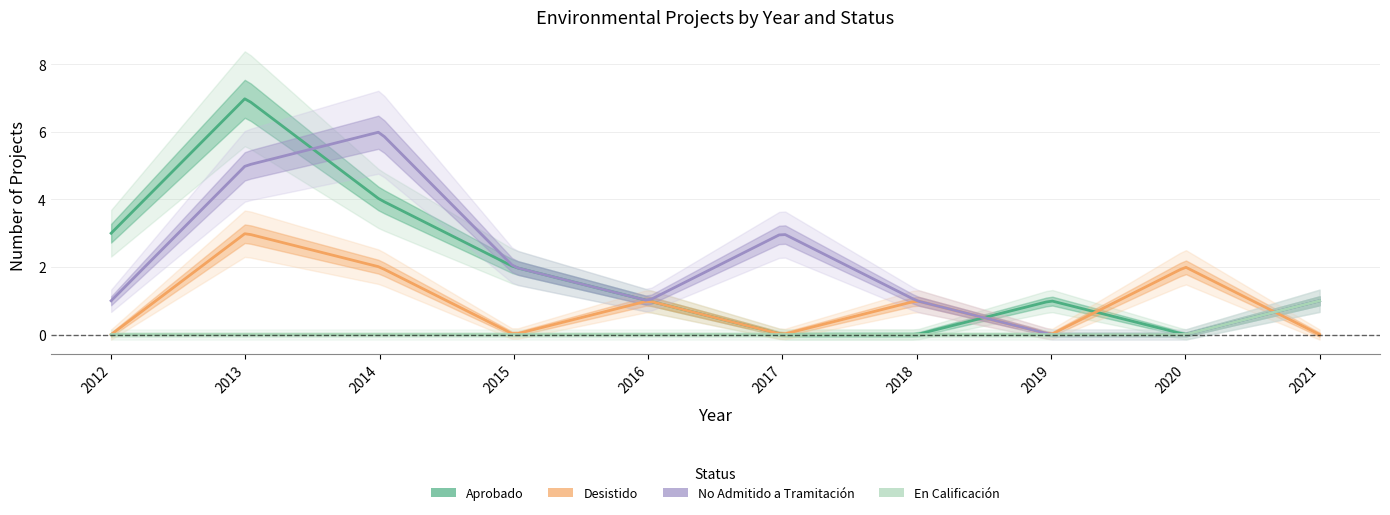

Which category has the lowest value in the Aprobado series?

2017